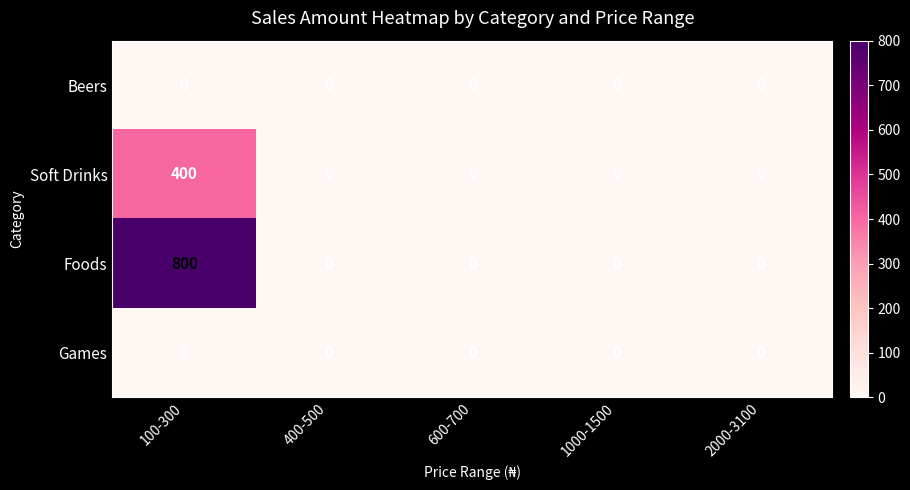

How many data points does each series have?

5